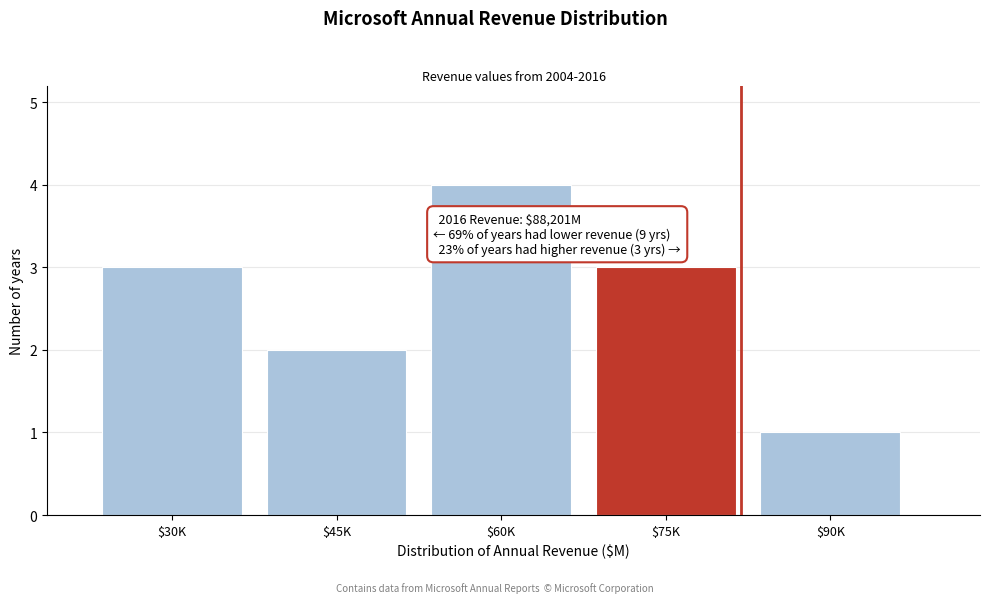

Reading left to right, what are all the values shown in this chart?

3	2	4	3	1